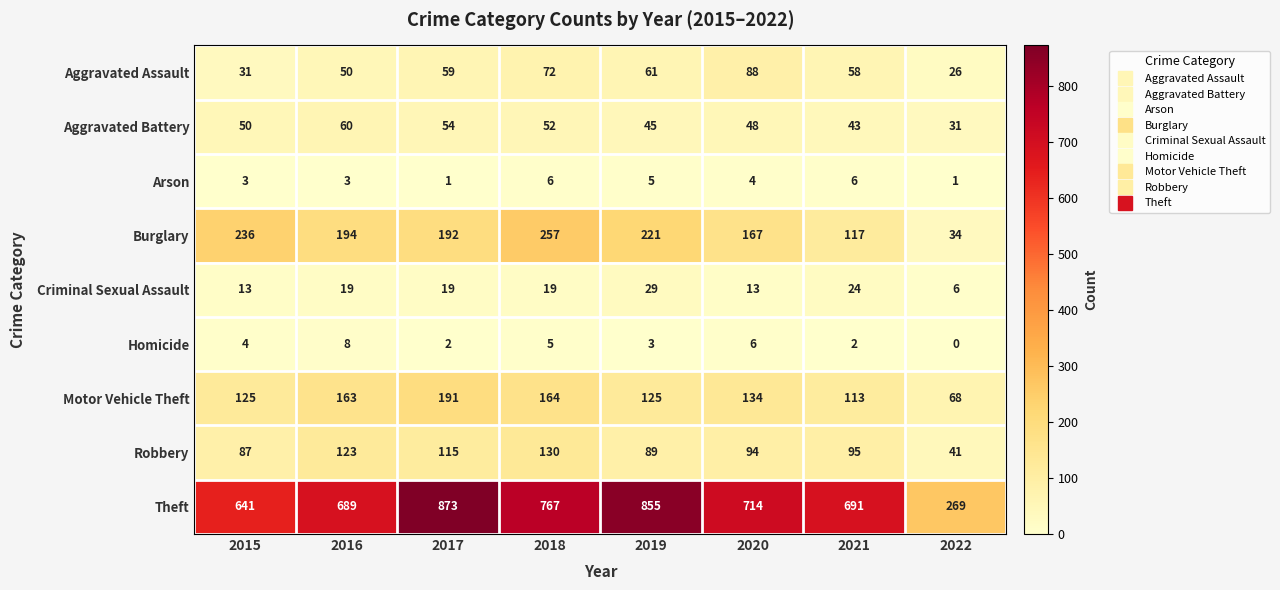

What is the sum of the Homicide values at 2020 and 2021?

8